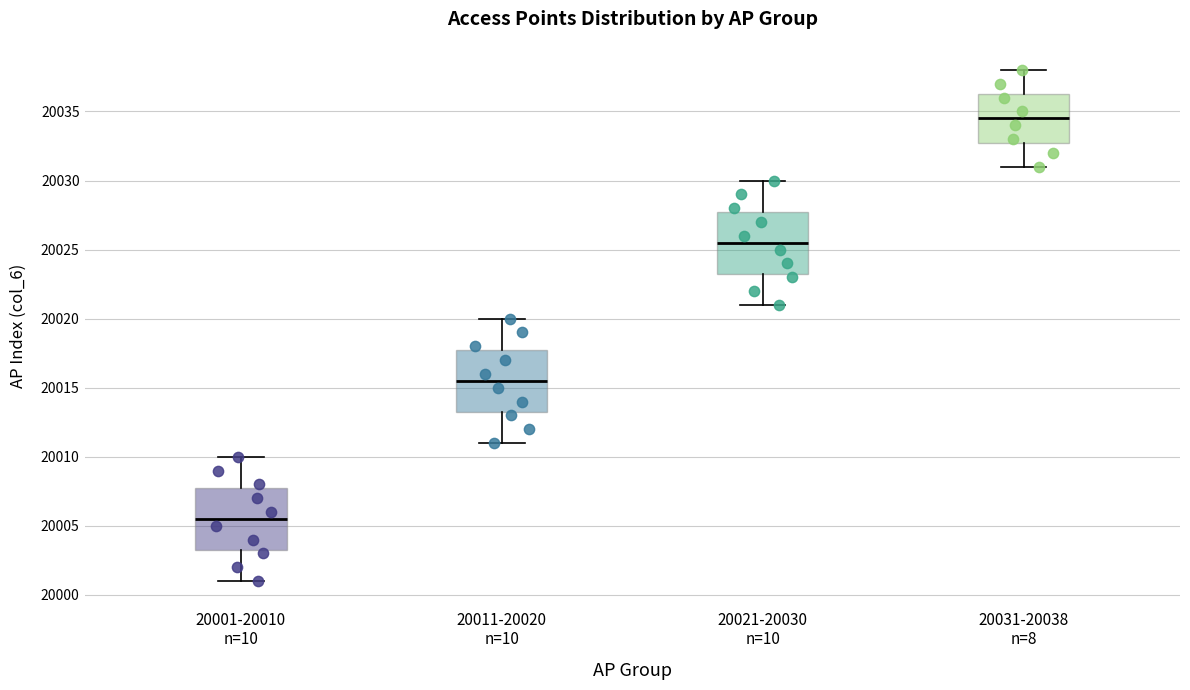

Reading left to right, read every box against the y-axis: the position of its median line, the range the box covers, and the ends of its whiskers. The values are not printed on the chart, so give them approximately, as read against the axis.

20001-20010 n=10: median 20005.5, box 20003.5 to 20008.0, whiskers 20001.0 to 20010.0
20011-20020 n=10: median 20015.5, box 20013.5 to 20018.0, whiskers 20011.0 to 20020.0
20021-20030 n=10: median 20025.5, box 20023.5 to 20028.0, whiskers 20021.0 to 20030.0
20031-20038 n=8: median 20034.5, box 20033.0 to 20036.5, whiskers 20031.0 to 20038.0